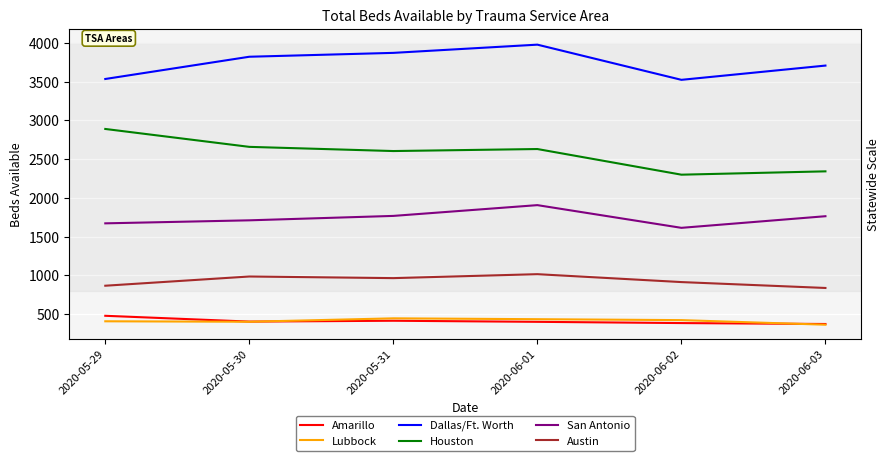

Count the number of data series in this chart.

6